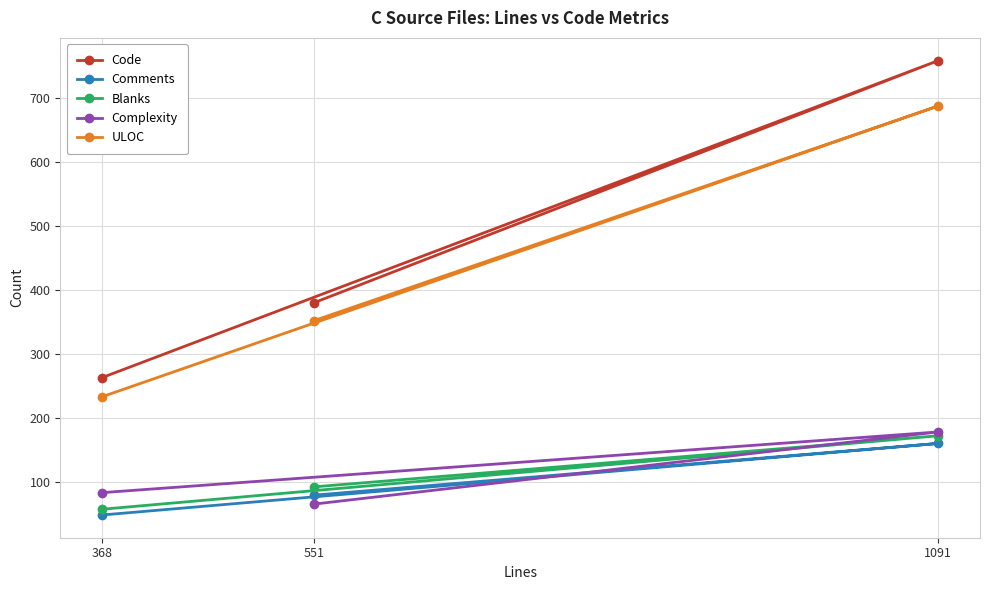

At how many categories does at least one series exceed 71?

3